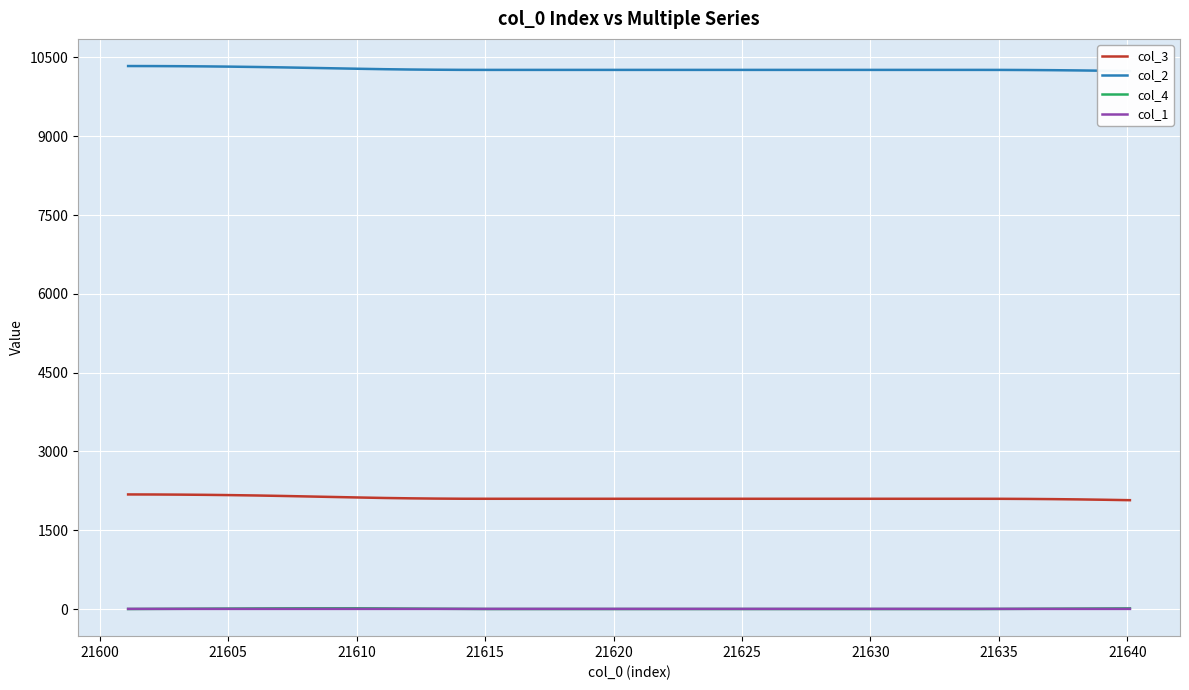

True or false: col_3 and col_4 cross at least once.

False